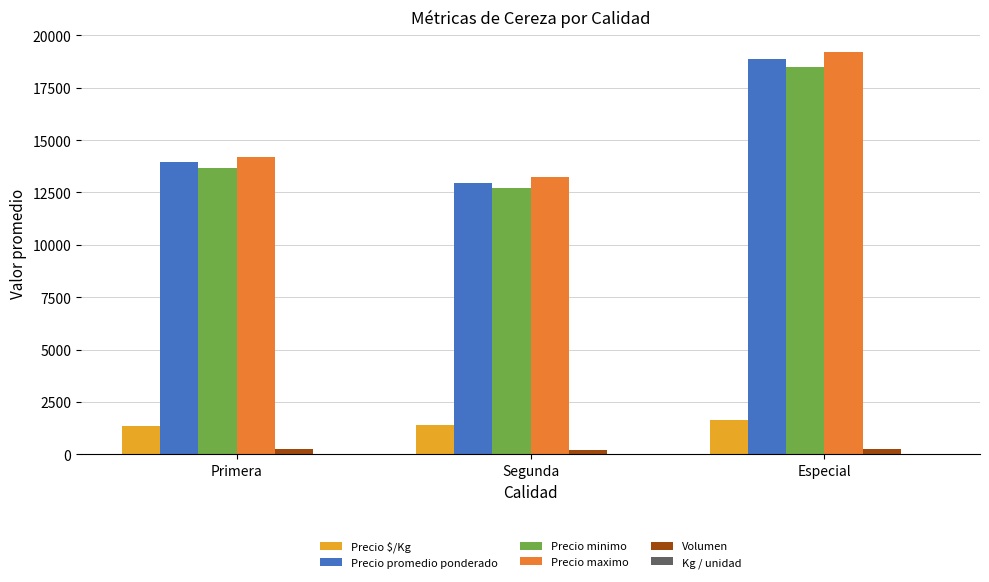

The value of Precio maximo at Segunda is 13230.8. True or false?

True